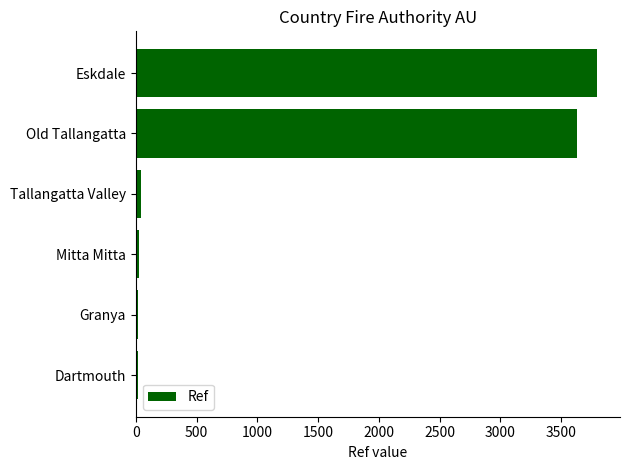

How many bars are there in total?

6